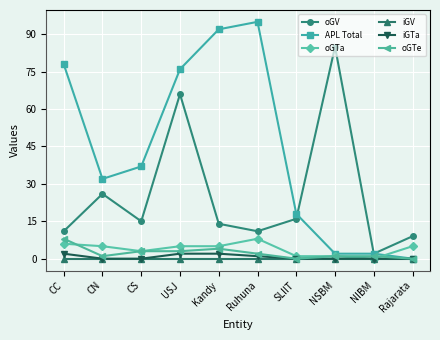

Which series has the largest total across all categories?

APL Total